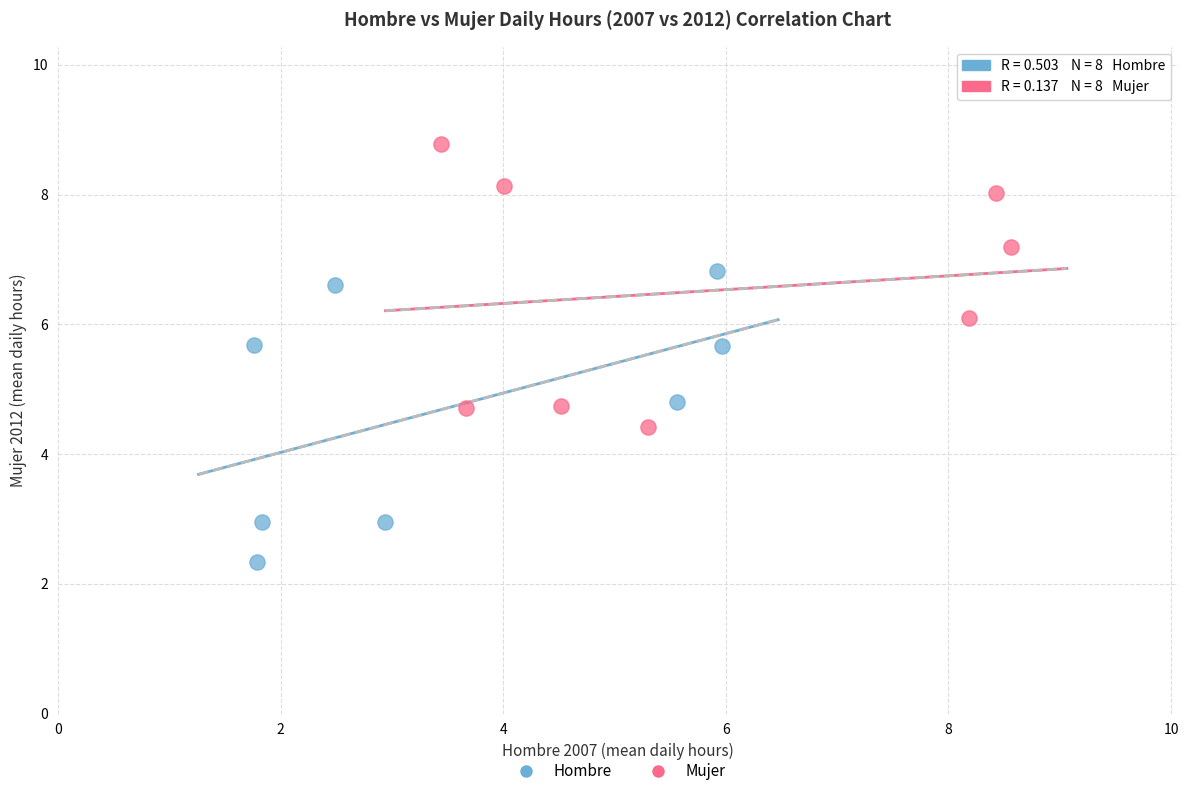

Which series has the widest spread of Y values?

Hombre